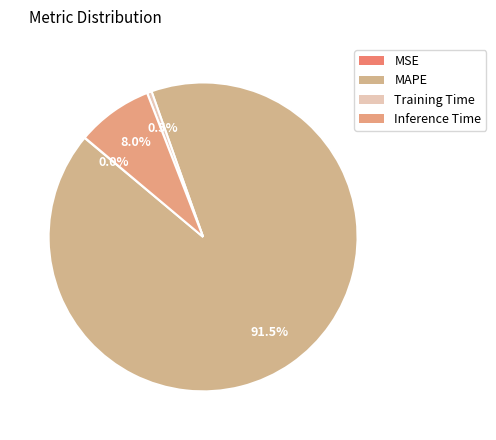

Count the number of slices in the pie.

4